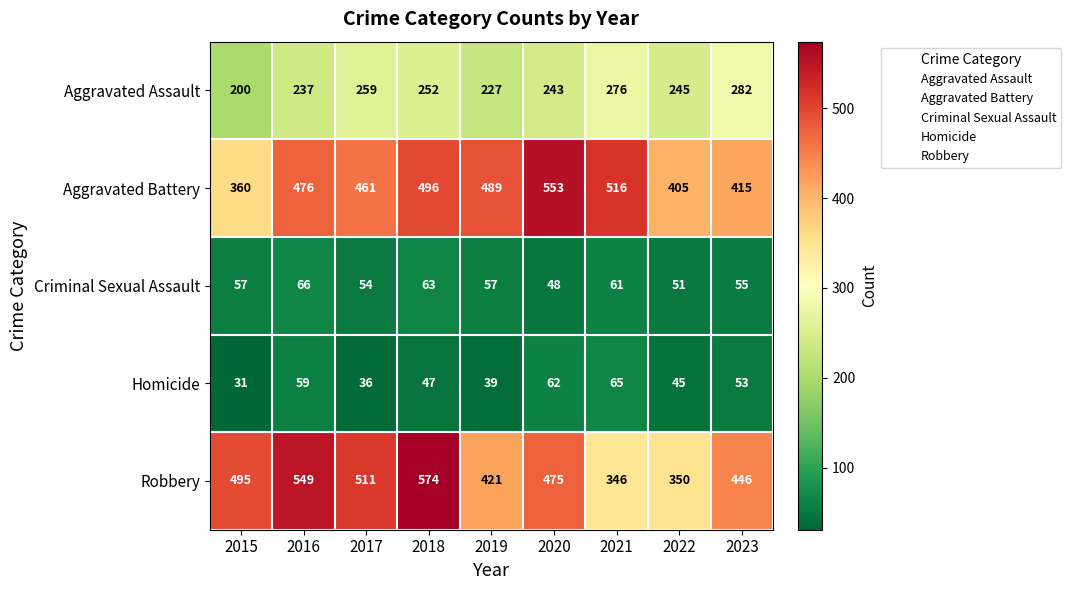

What is the spread (max minus min) of values at 2022?

360